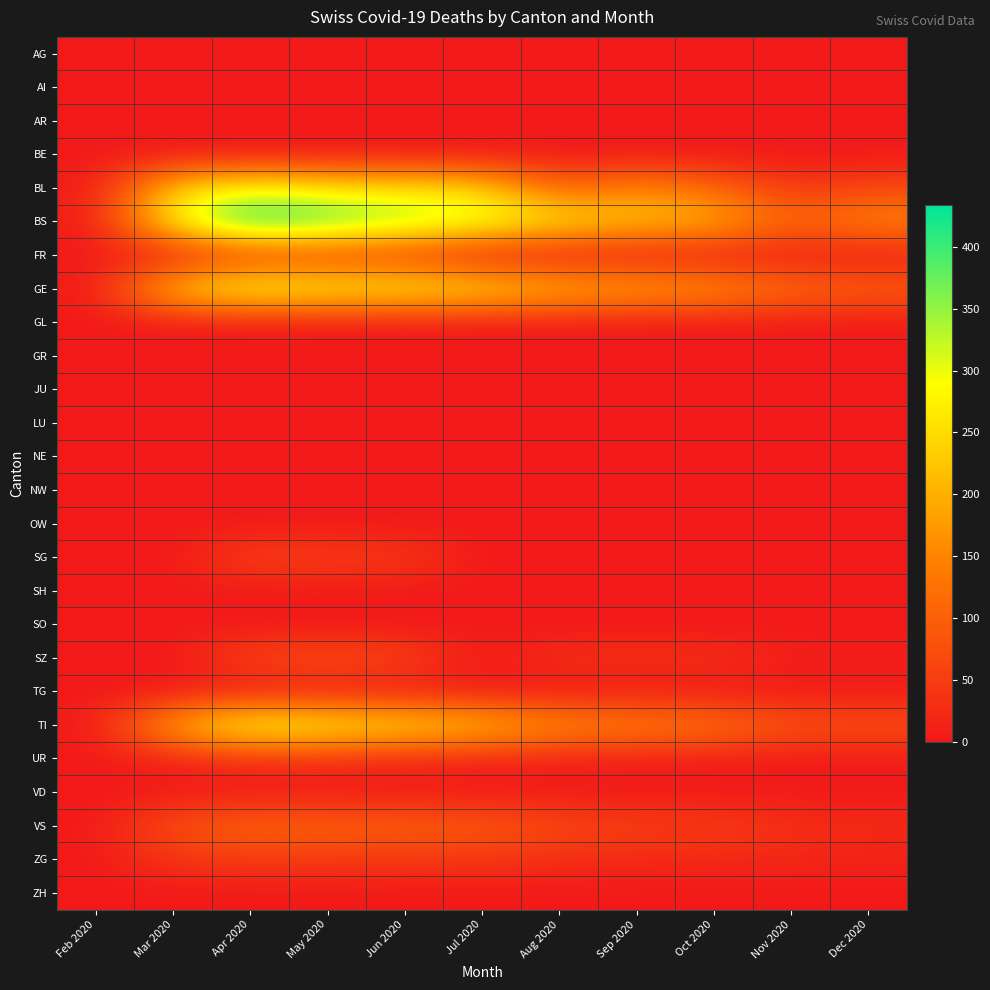

Which series has the largest range (max minus min)?

BS